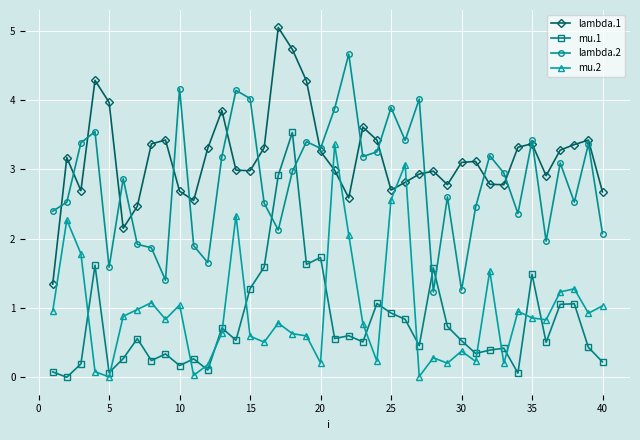

How many distinct data groups are displayed?

4